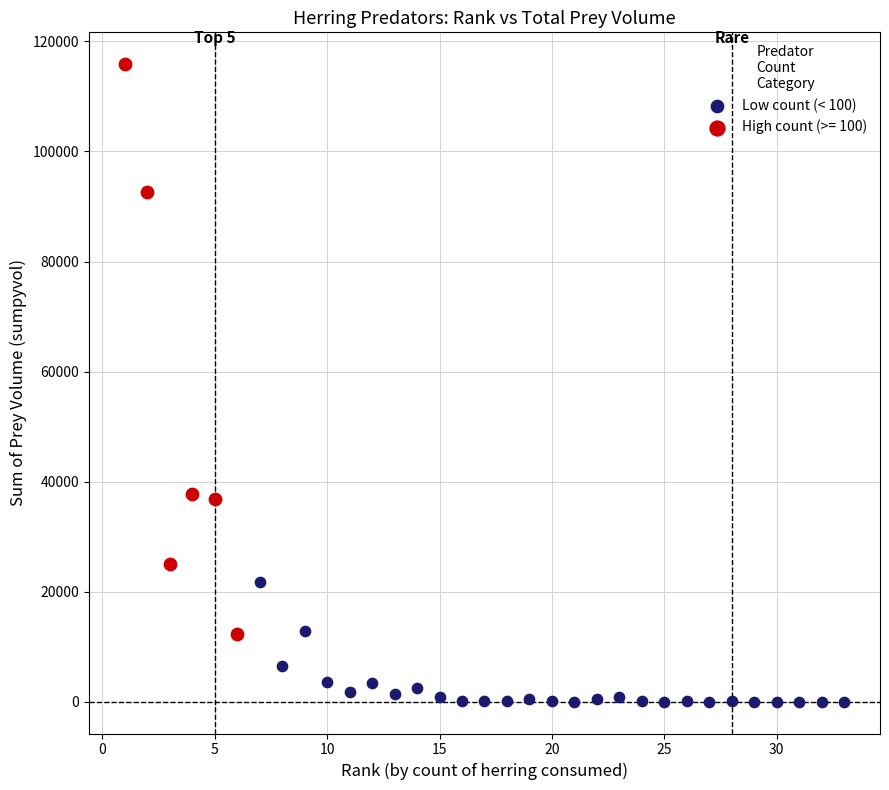

Which series reaches the minimum Y coordinate?

Low count (< 100)